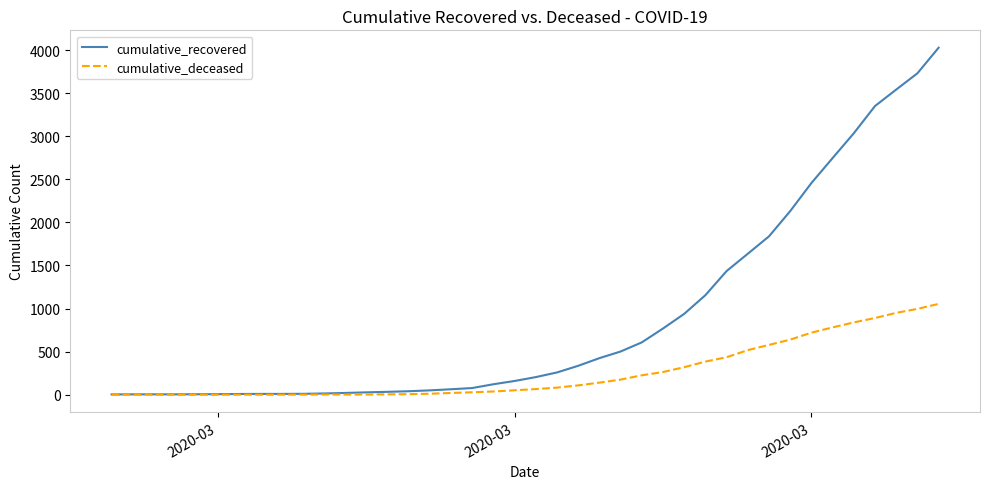

Rank the series by their maximum value, from lowest to highest.

cumulative_deceased, cumulative_recovered